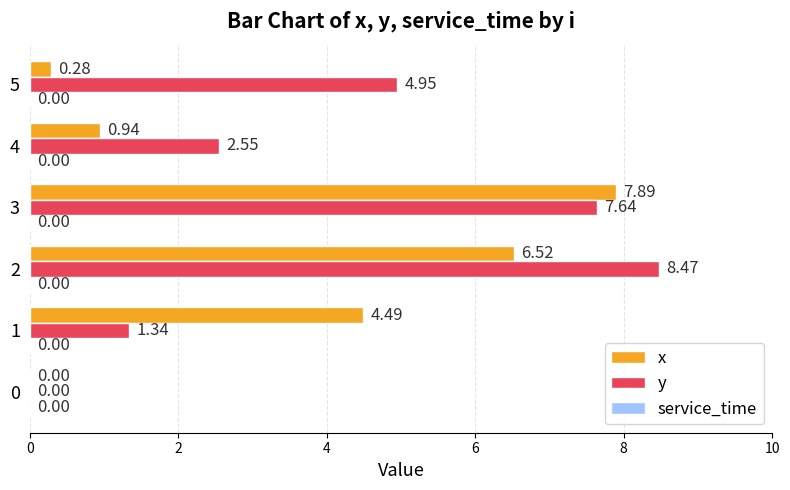

Which series has the widest spread of values?

y